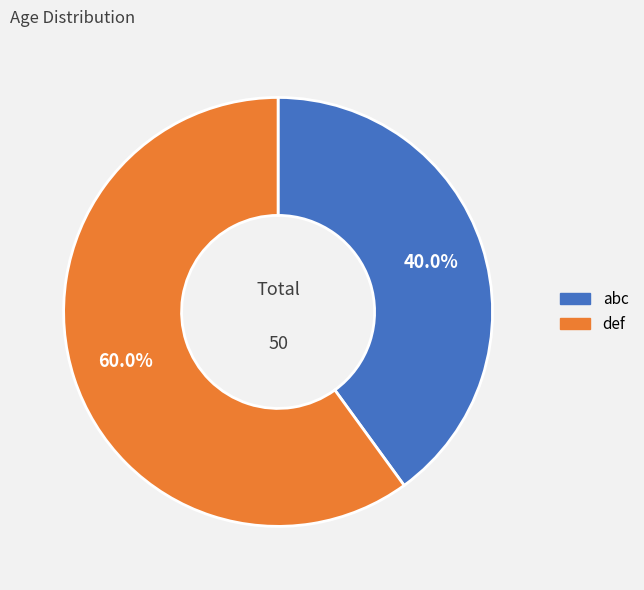

How many slices are in this pie chart?

2